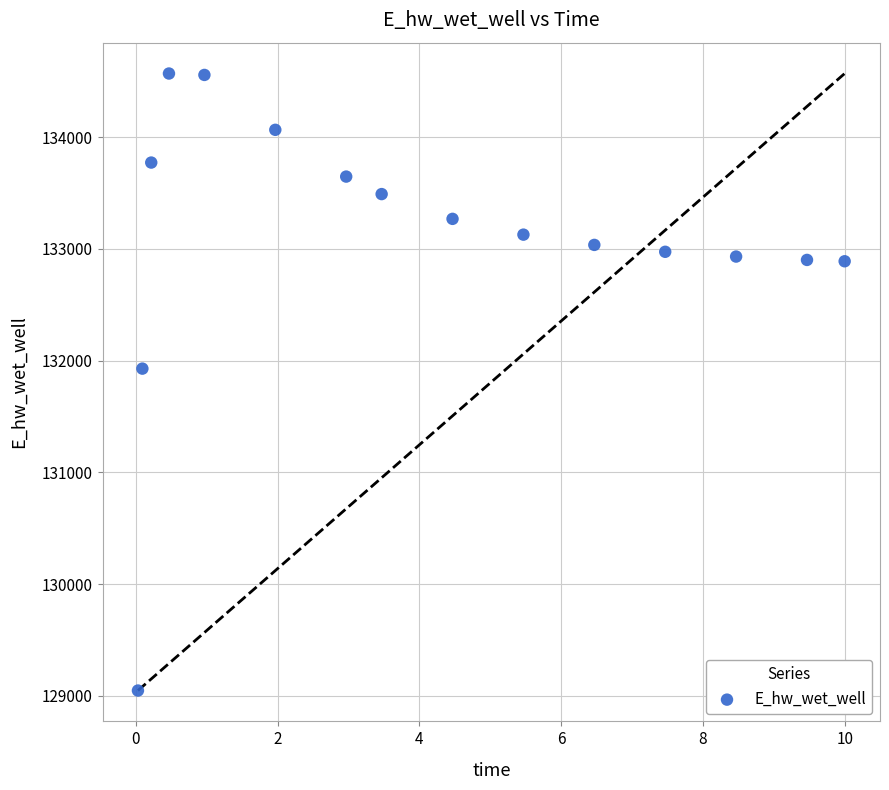

What Y value in the scatter plot is closest to 131808?

131928.9